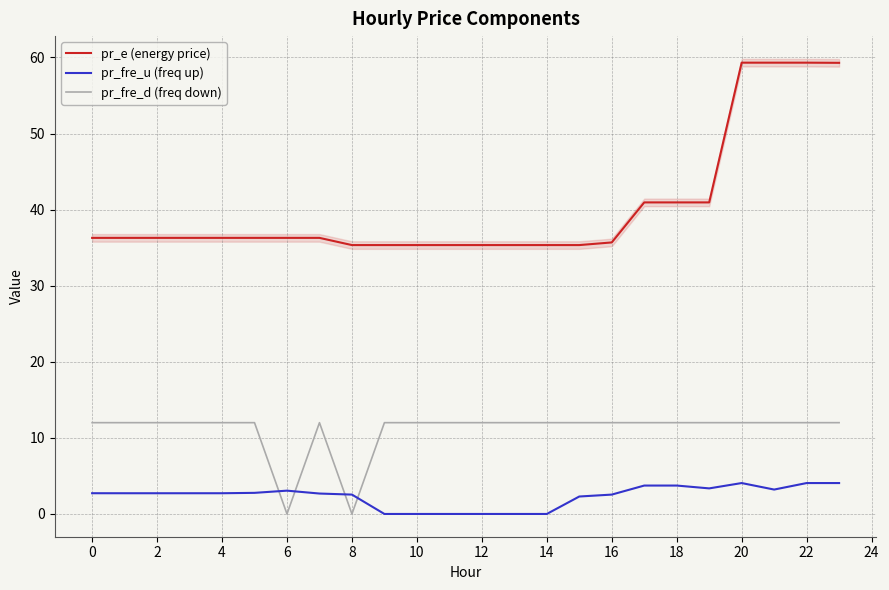

True or false: pr_fre_d (freq down) has a value of 8.0 at 12.

False